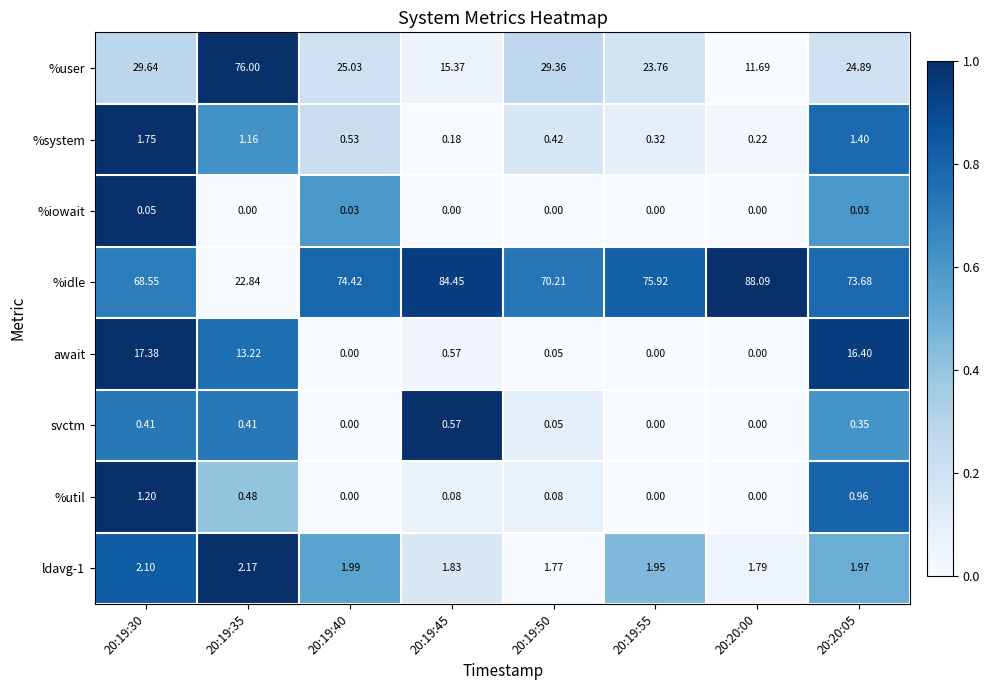

Is the value of %iowait at 20:19:40 greater than the value of %user at 20:19:50?

No